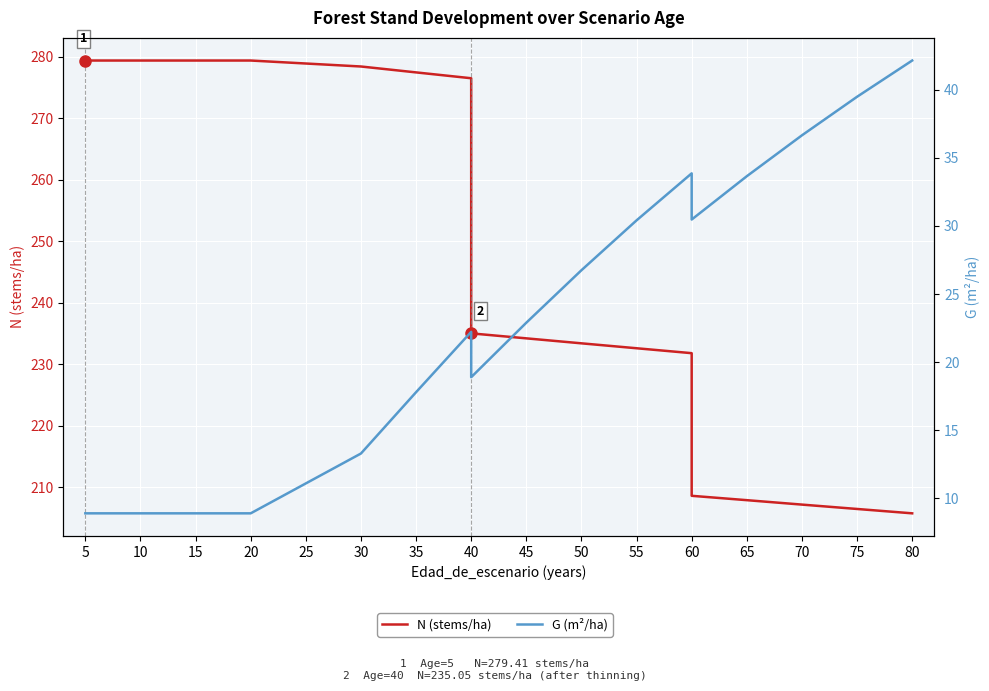

True or false: G (m²/ha) and N (stems/ha) cross at least once.

False